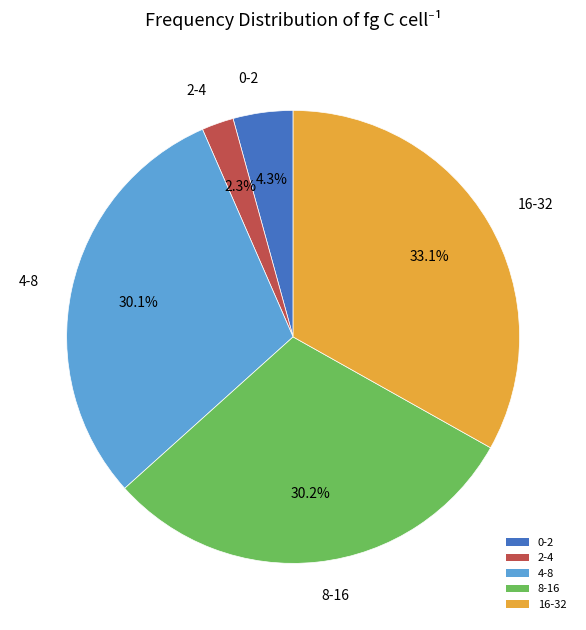

What percentage is NOT represented by 2-4?

97.7%